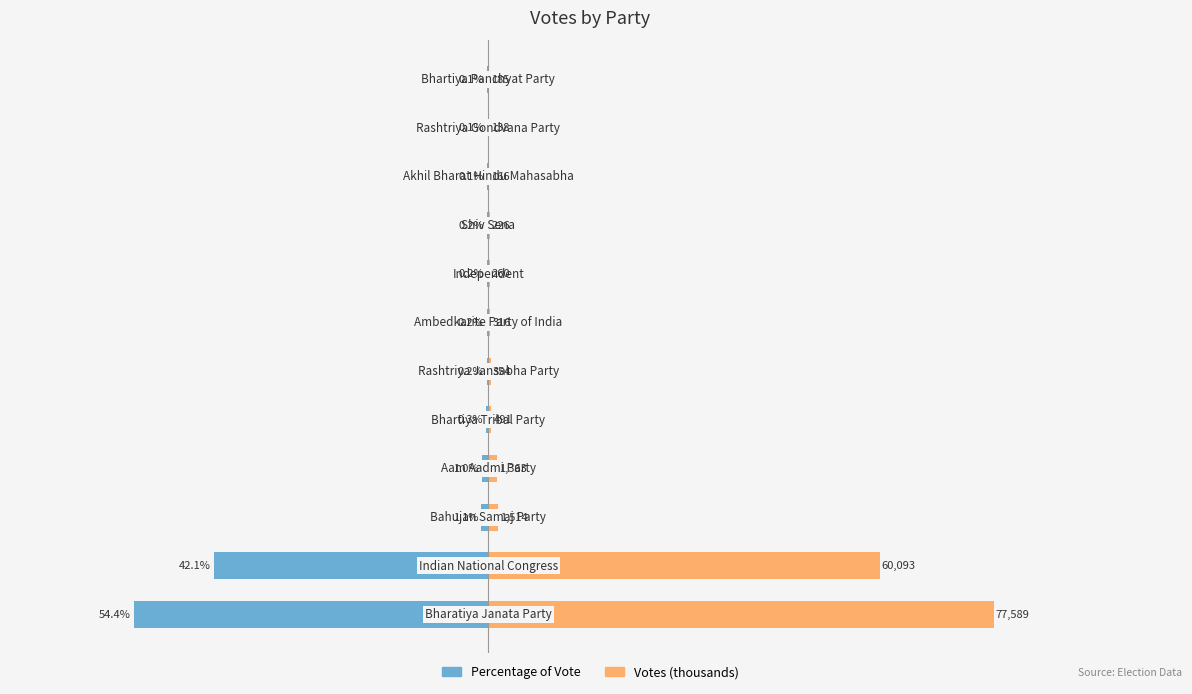

Are the bars horizontal?

Yes